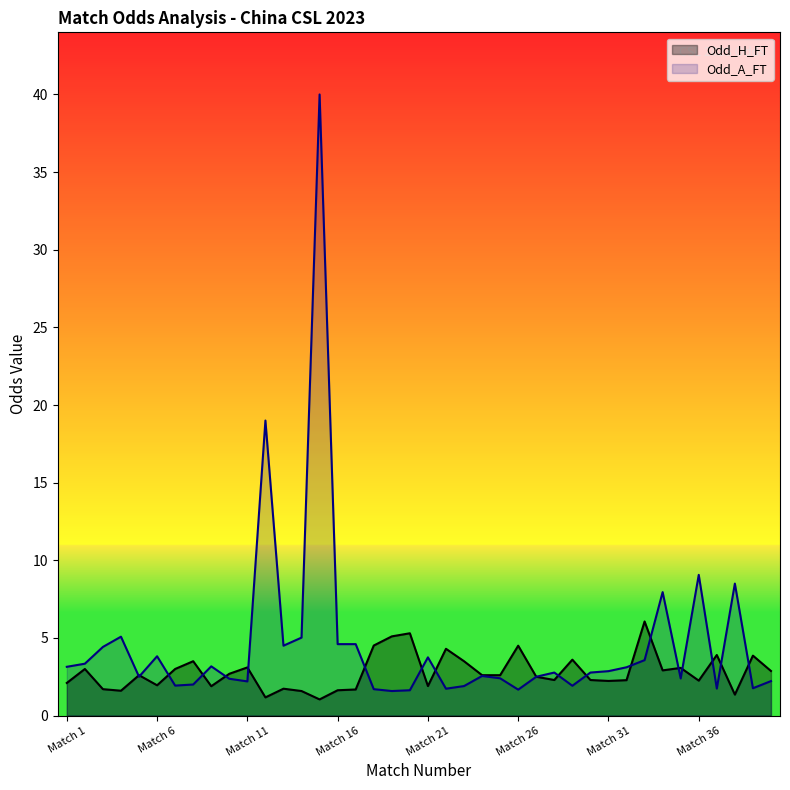

After their last crossing, which series has the higher values: Odd_H_FT or Odd_A_FT?

Odd_H_FT